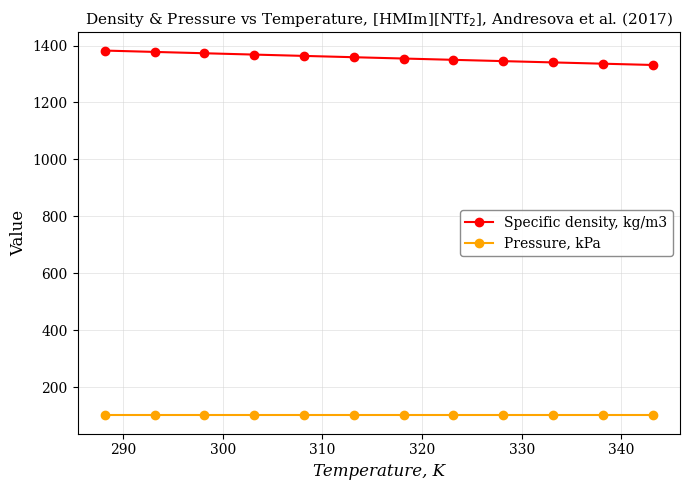

List the series in order of their overall mean, lowest first.

Pressure, kPa, Specific density, kg/m3